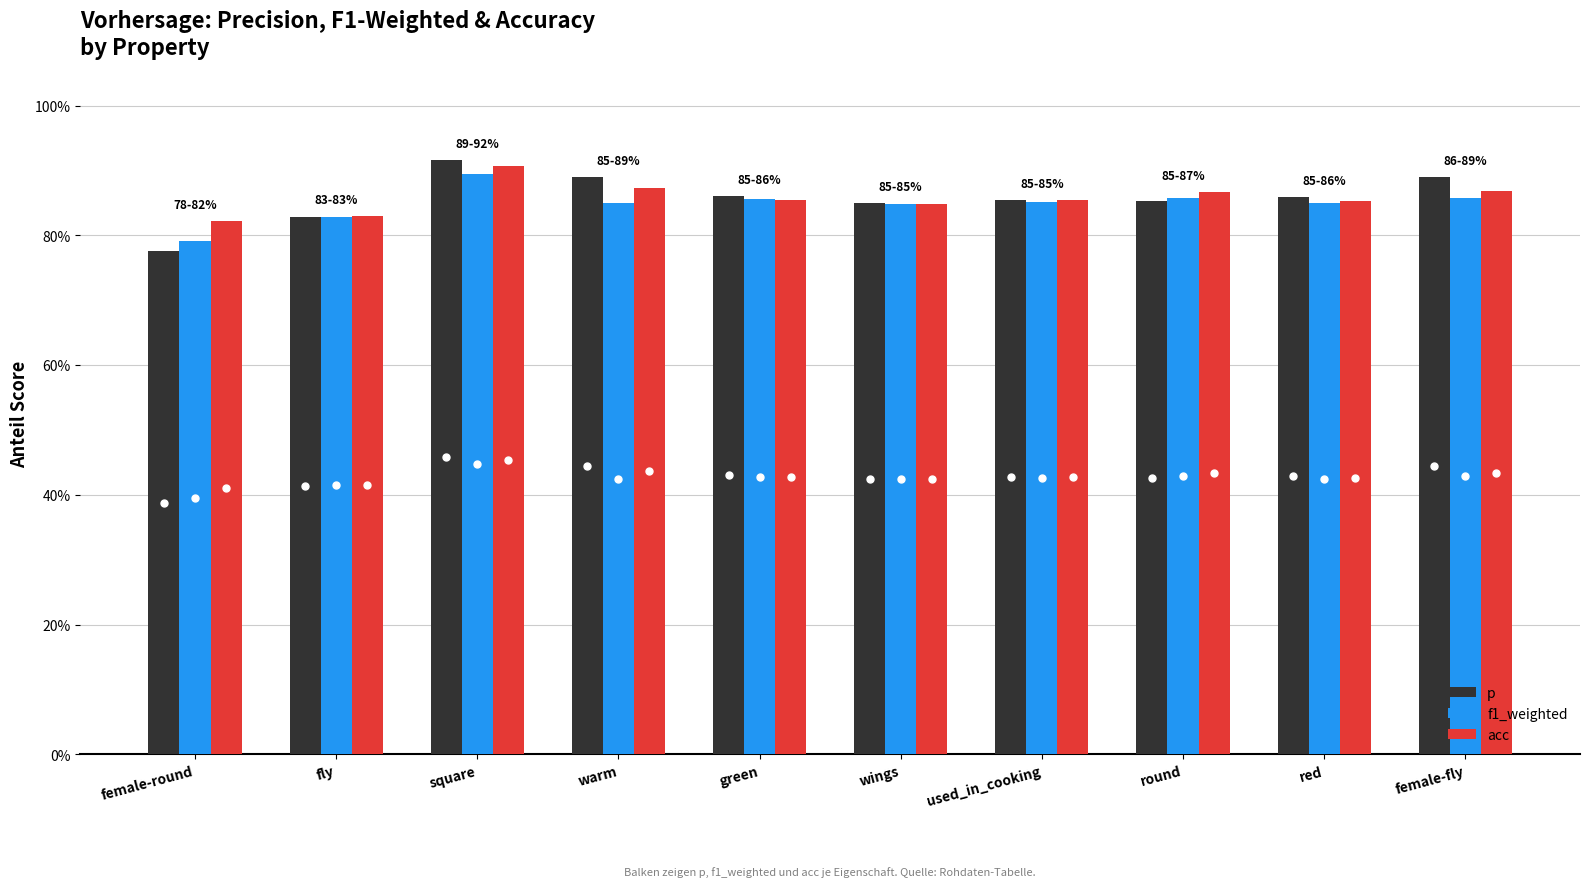

What is the sum of all f1_weighted values?

8.5